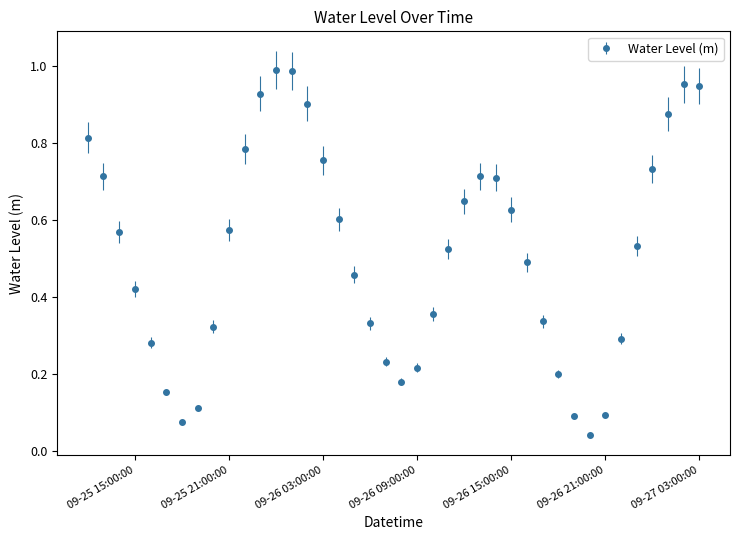

What is the sum of all values?

20.6